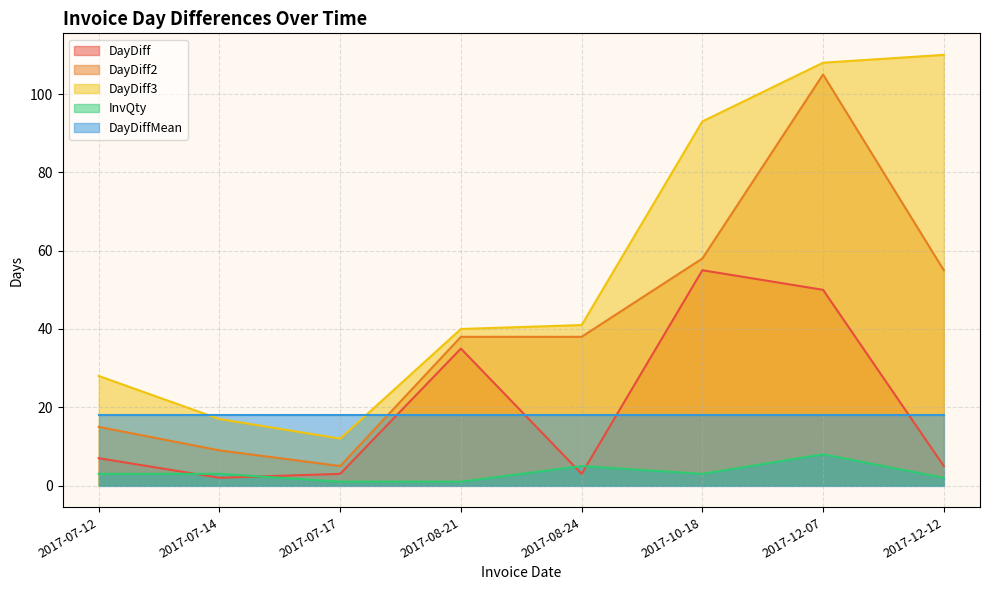

At which category is the sum across all series the highest?

2017-12-07